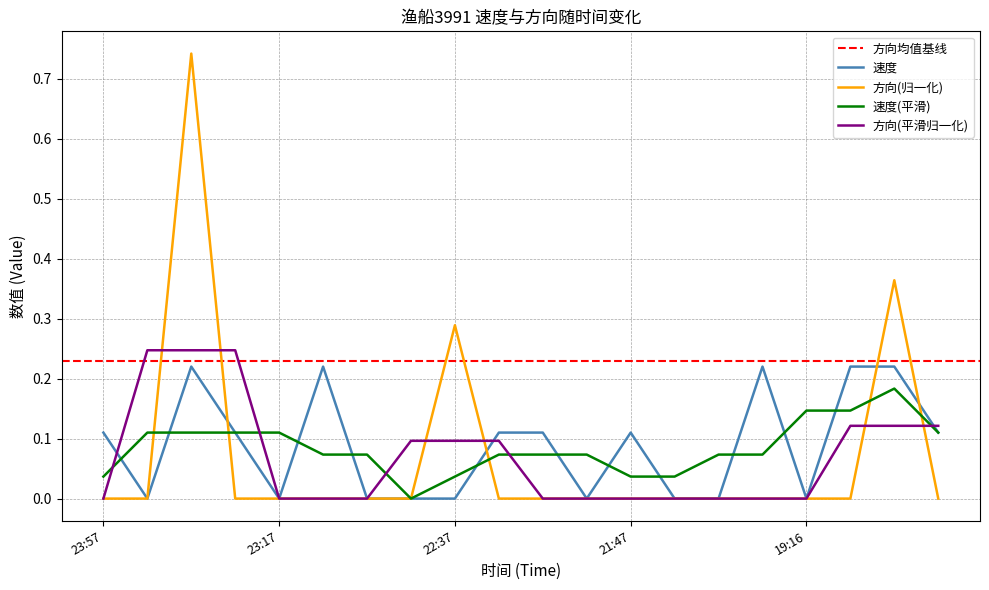

What is the label of the 7th point from the right?

21:37